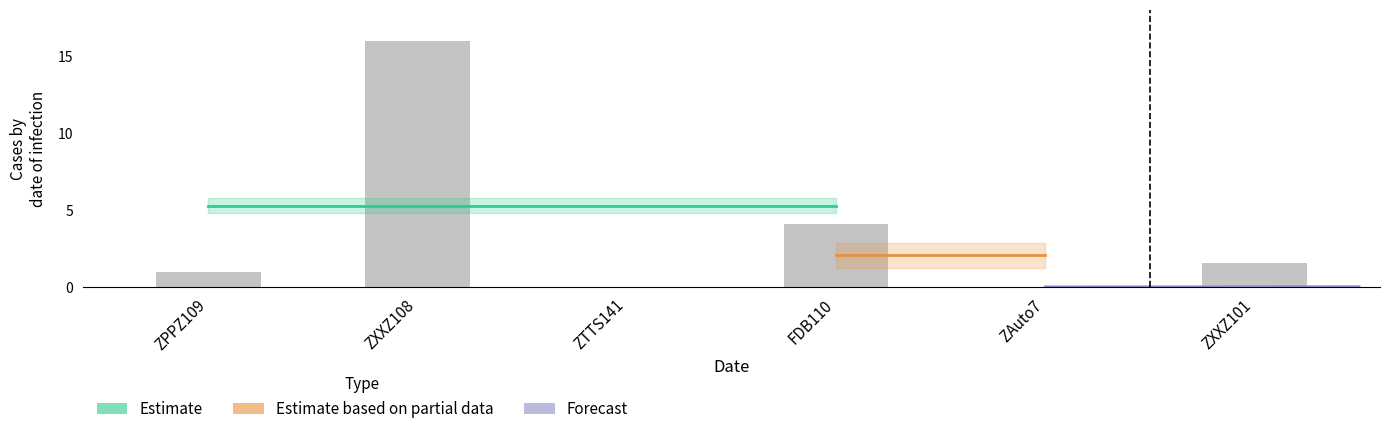

What is the value of the 4th bar from the left?

4.1